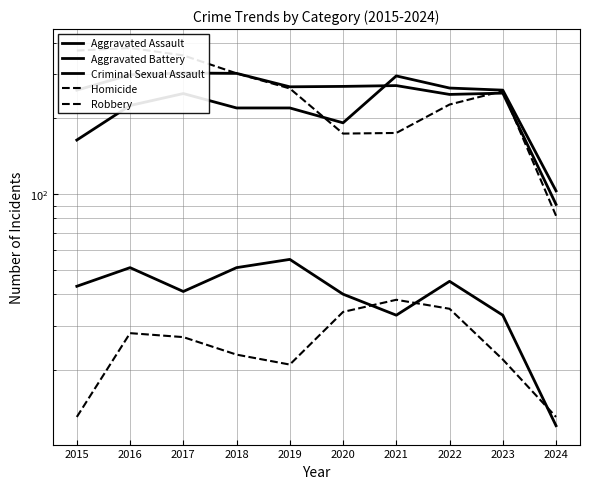

What are all the series names shown in the legend?

Aggravated Assault, Aggravated Battery, Criminal Sexual Assault, Homicide, Robbery